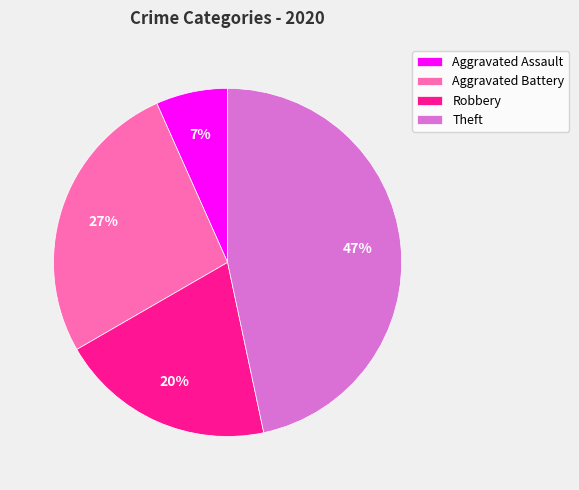

What percentage is the Theft slice, to the nearest percent?

47%